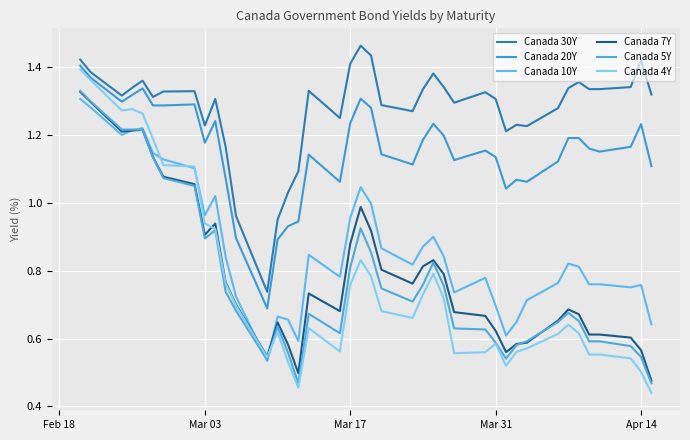

Is this an area chart (filled region under the line)?

No